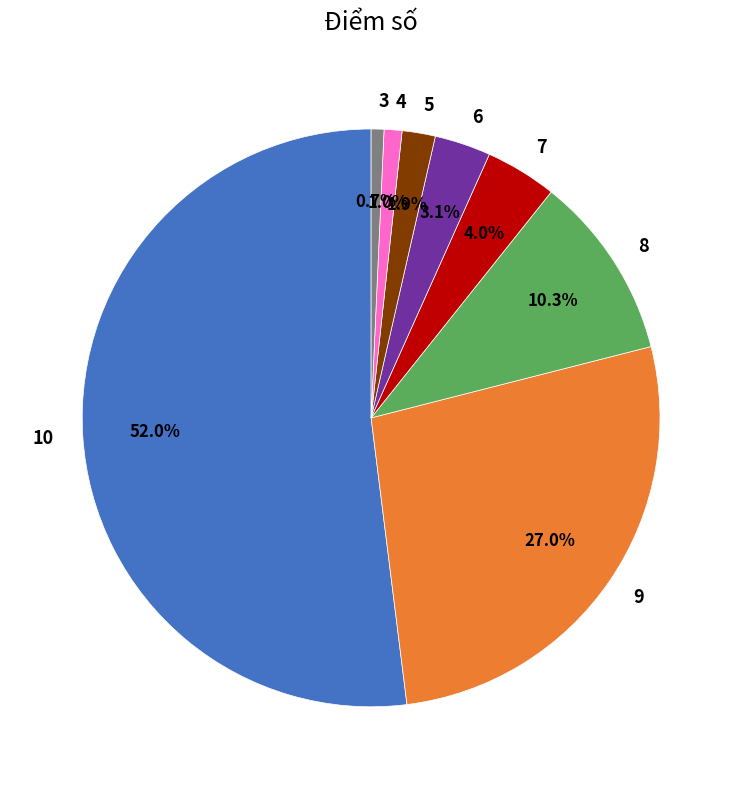

Which has a higher value, 8 or 3?

8